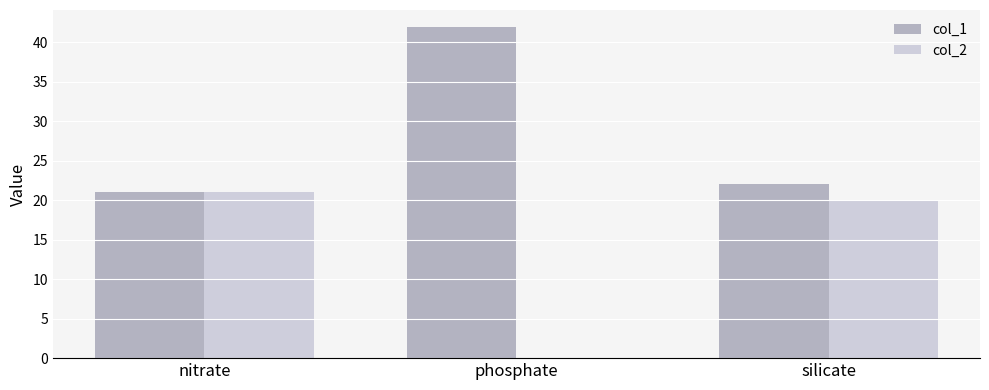

Reading left to right, extract all data points from this chart.

col_1: 21	42	22
col_2: 21	0	20